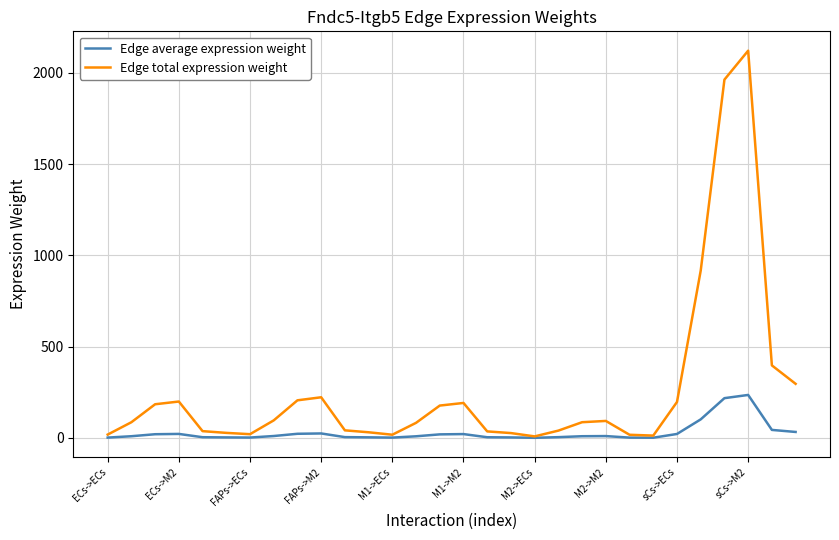

List the series in order of their overall mean, lowest first.

Edge average expression weight, Edge total expression weight